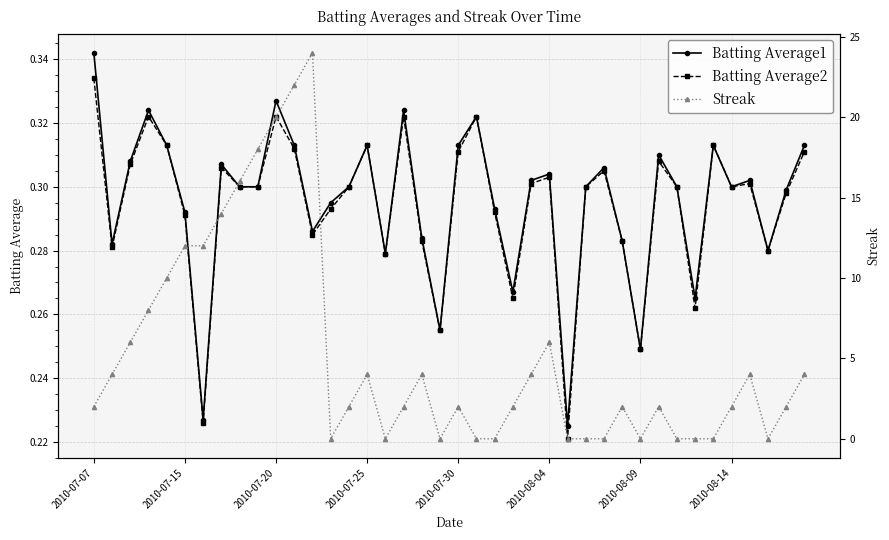

The Batting Average2 series shows 0.4 at 2010-08-09. True or false?

False